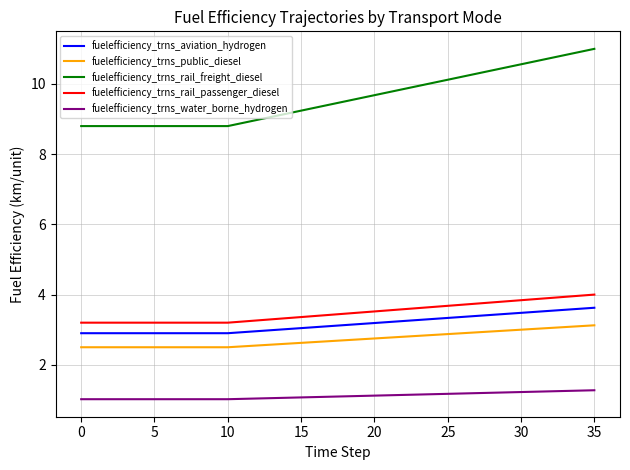

True or false: fuelefficiency_trns_water_borne_hydrogen and fuelefficiency_trns_public_diesel intersect in this chart.

False